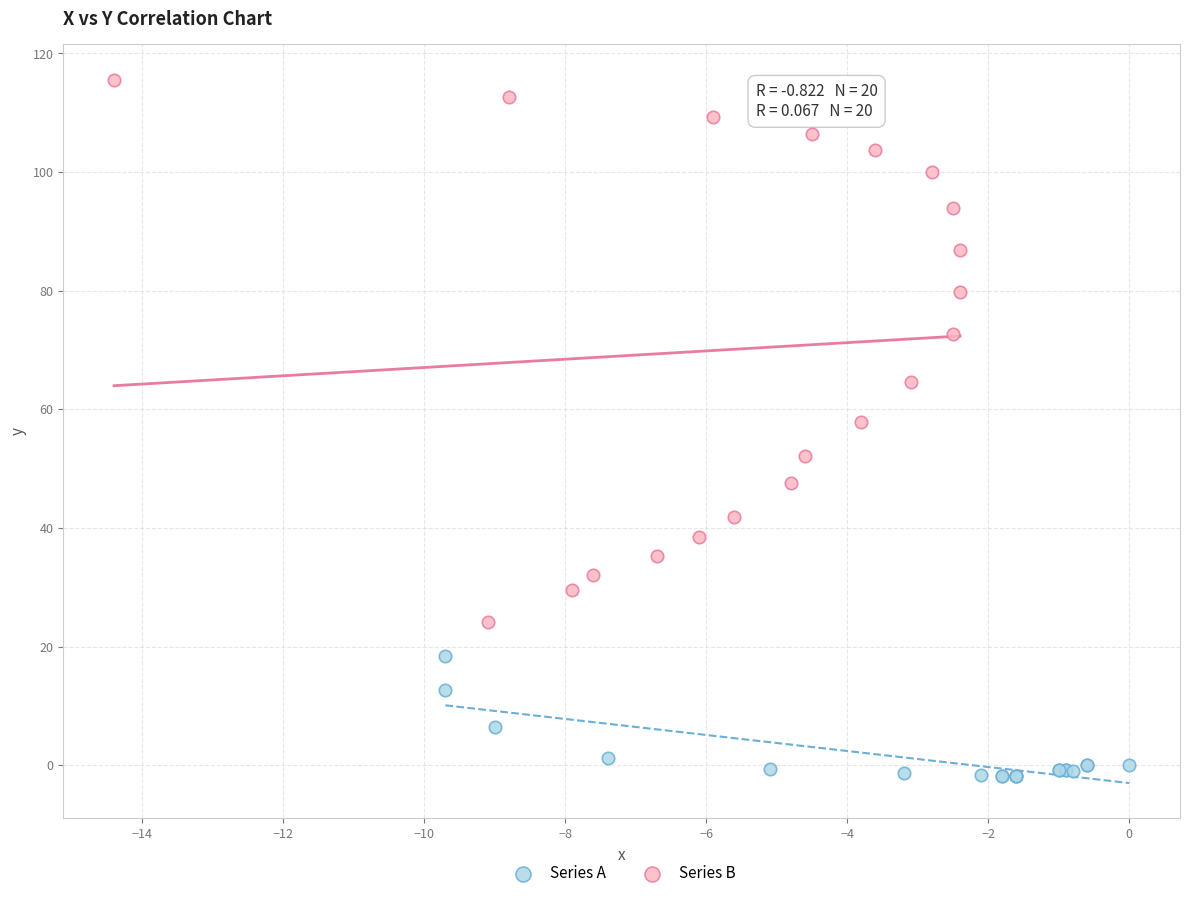

Which series contains the highest Y value?

Series B